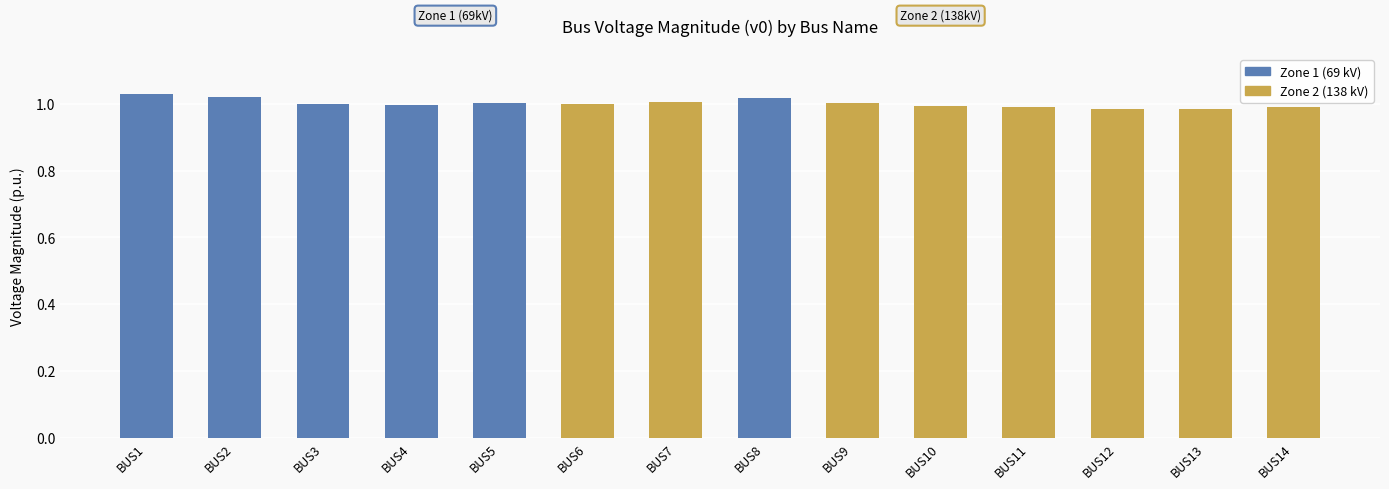

What is the value of the 14th bar from the left?

1.0